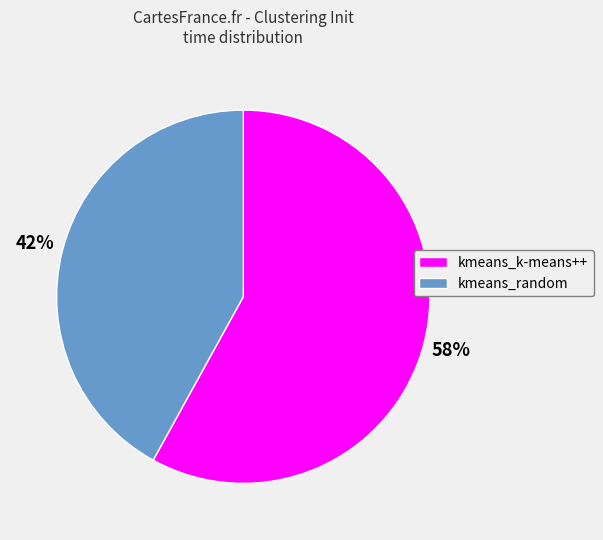

Between kmeans_random and kmeans_k-means++, which is larger?

kmeans_k-means++